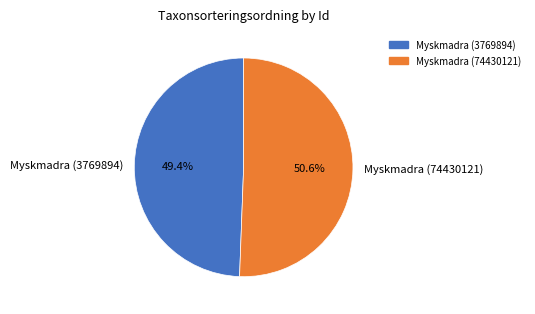

Rank the categories by value from highest to lowest.

Myskmadra (74430121), Myskmadra (3769894)